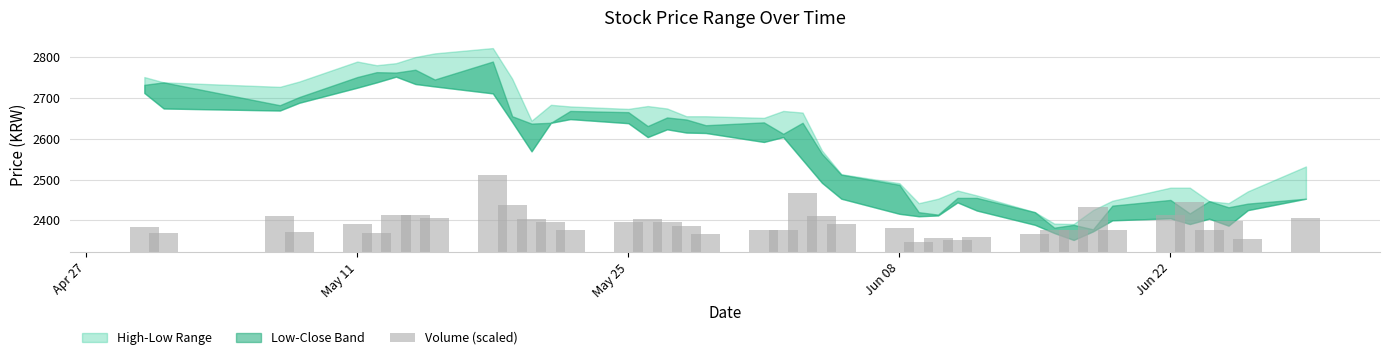

Does the chart contain stacked bars?

No